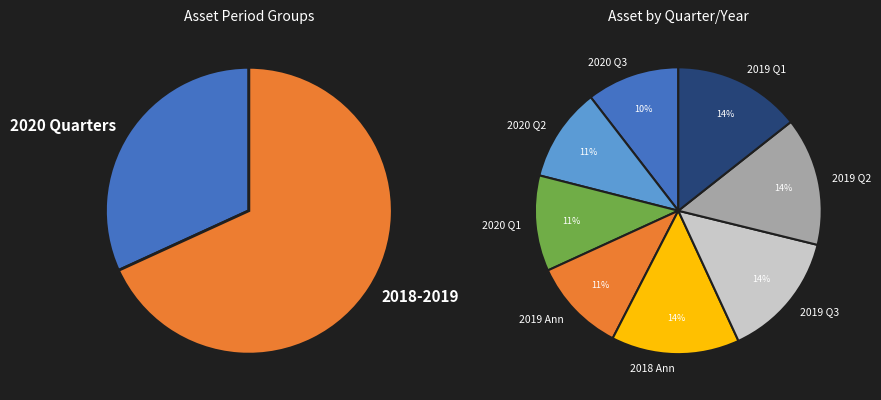

How many segments does this pie chart have?

8